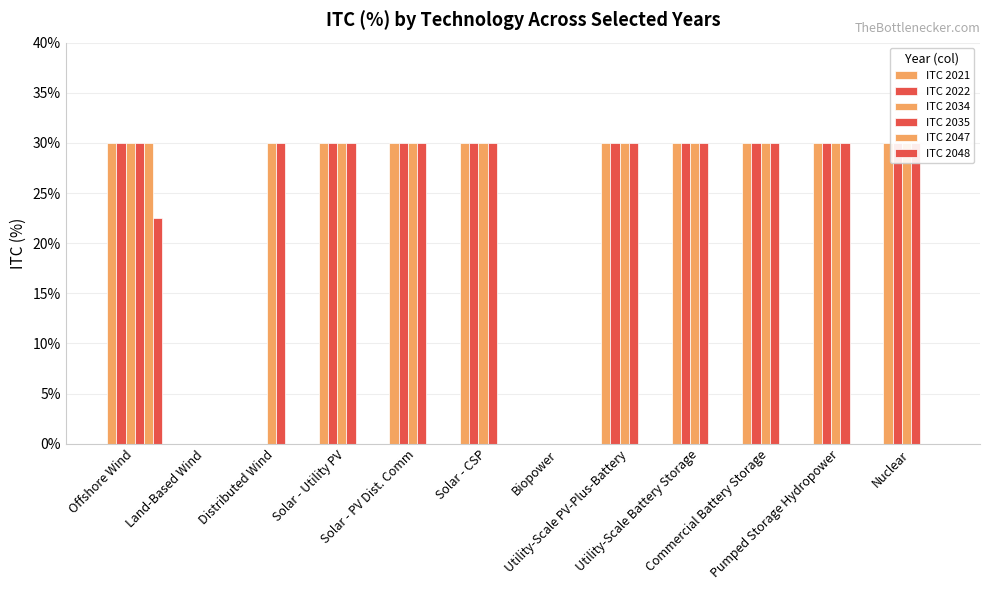

At Pumped Storage Hydropower, list the series in order from smallest to largest.

ITC 2047, ITC 2048, ITC 2021, ITC 2022, ITC 2034, ITC 2035